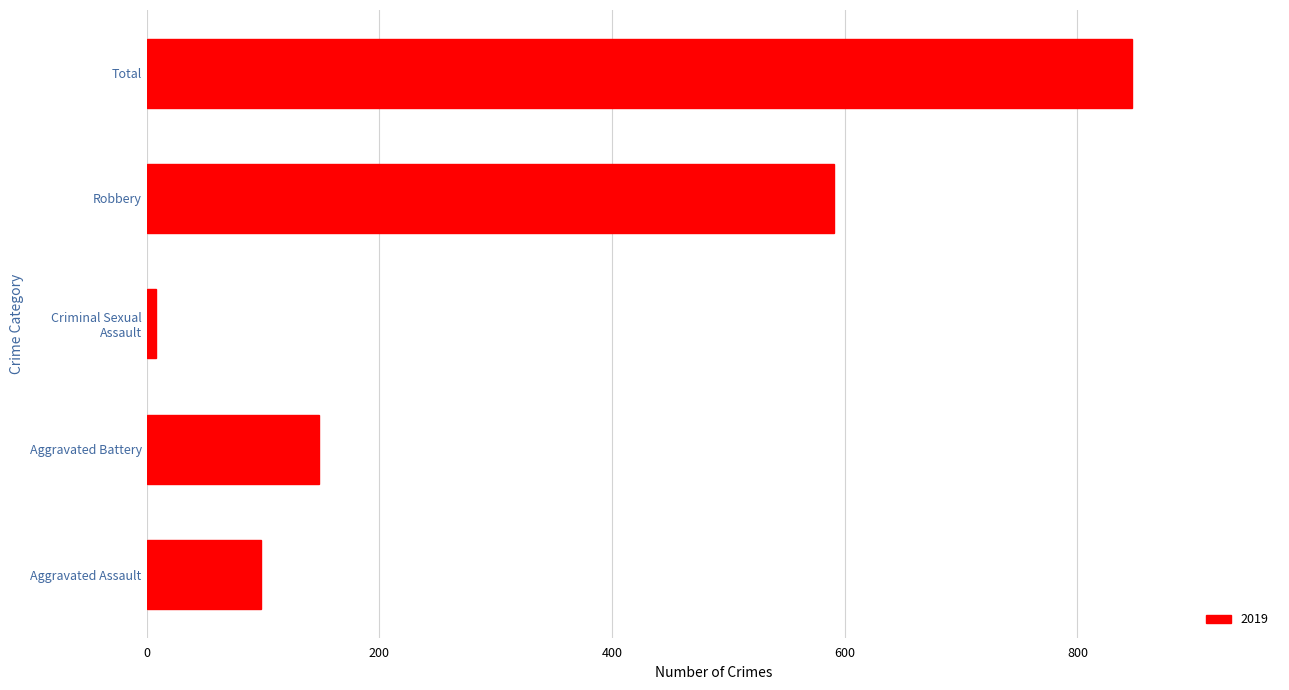

Does the chart contain any negative values?

No